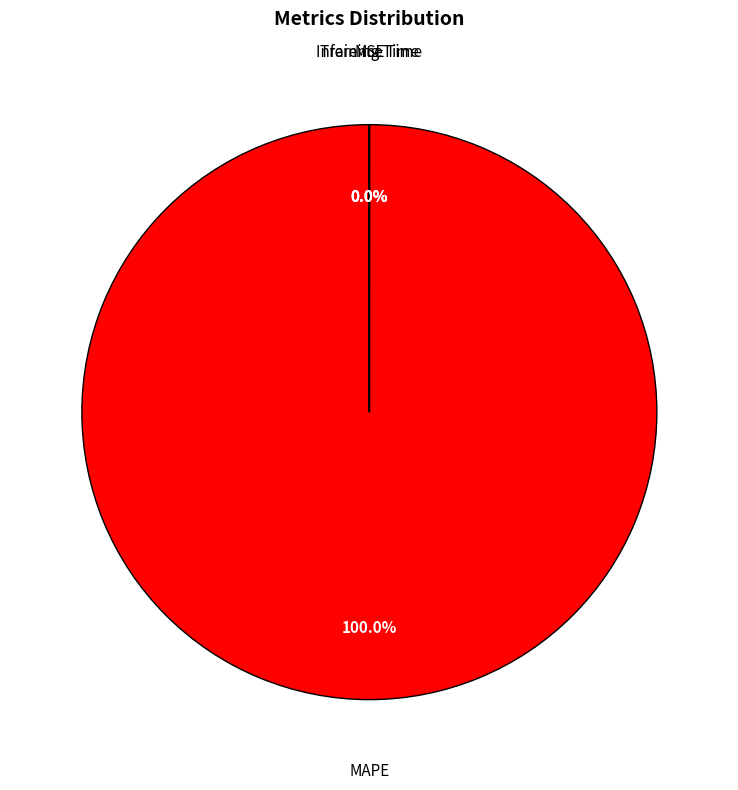

What is the majority slice?

MAPE